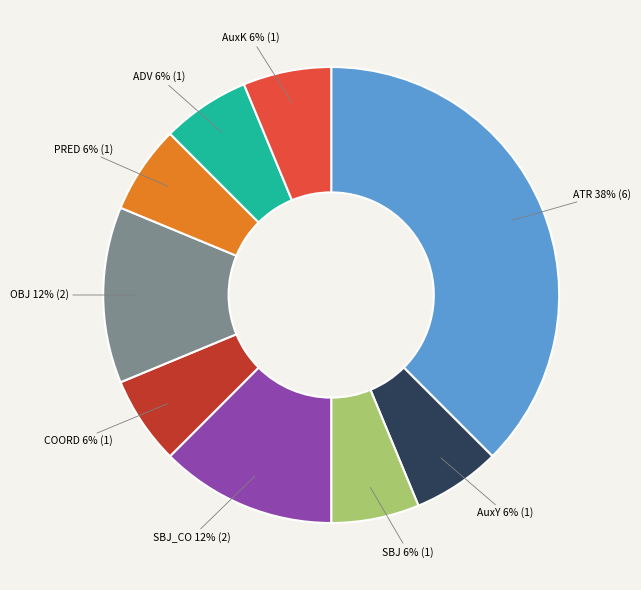

Is the sum of SBJ 6% (1) and AuxY 6% (1) greater than half?

No